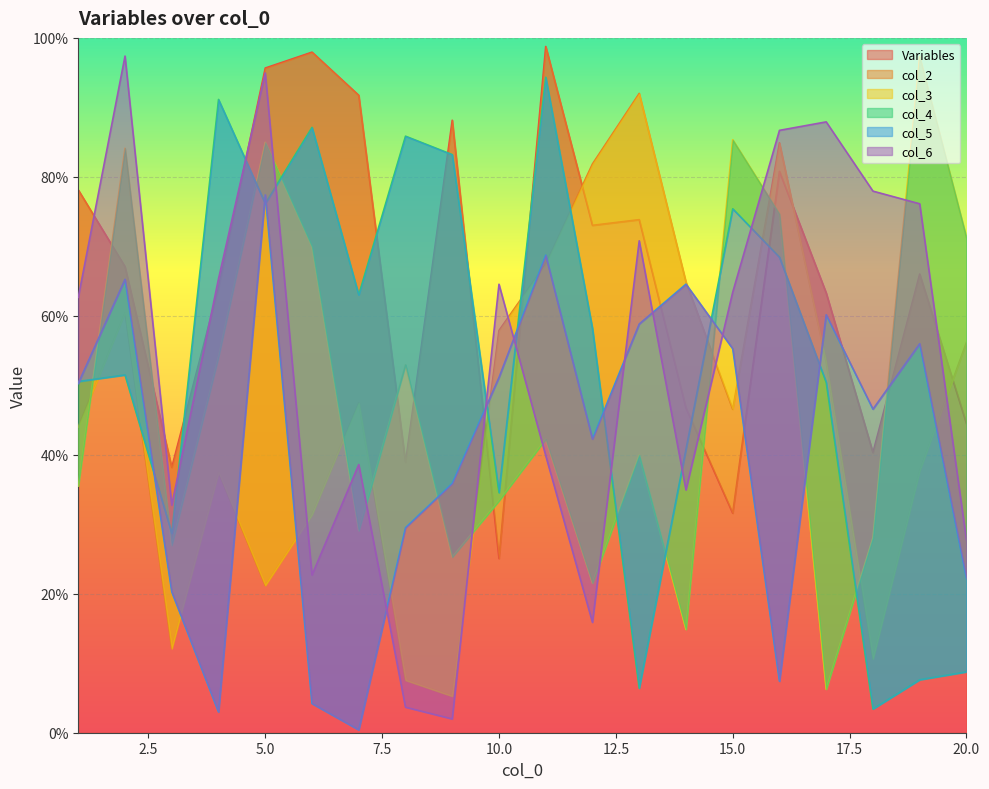

Which label corresponds to the smallest value in the chart?

7